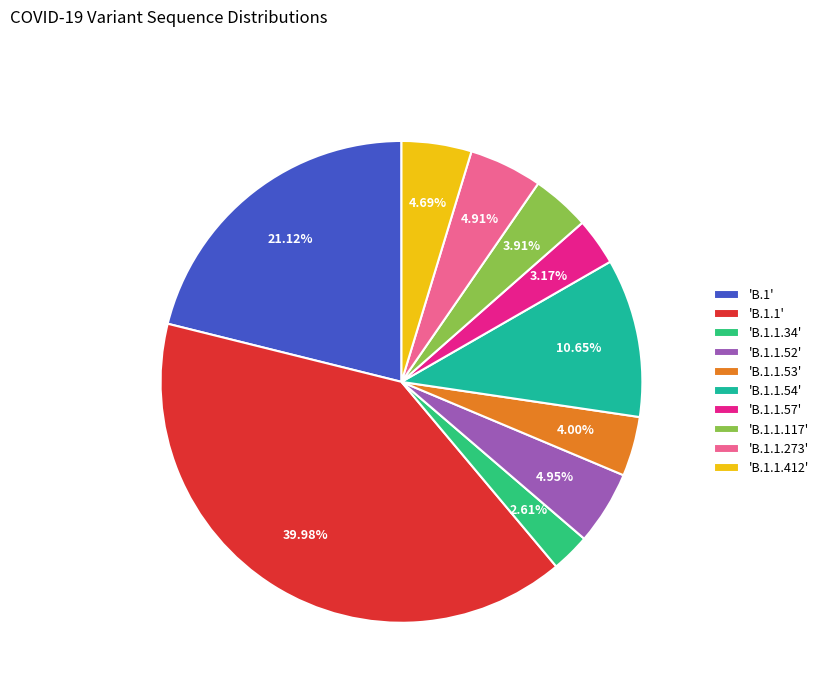

Is the sum of 'B.1.1.117' and 'B.1.1.412' greater than half?

No